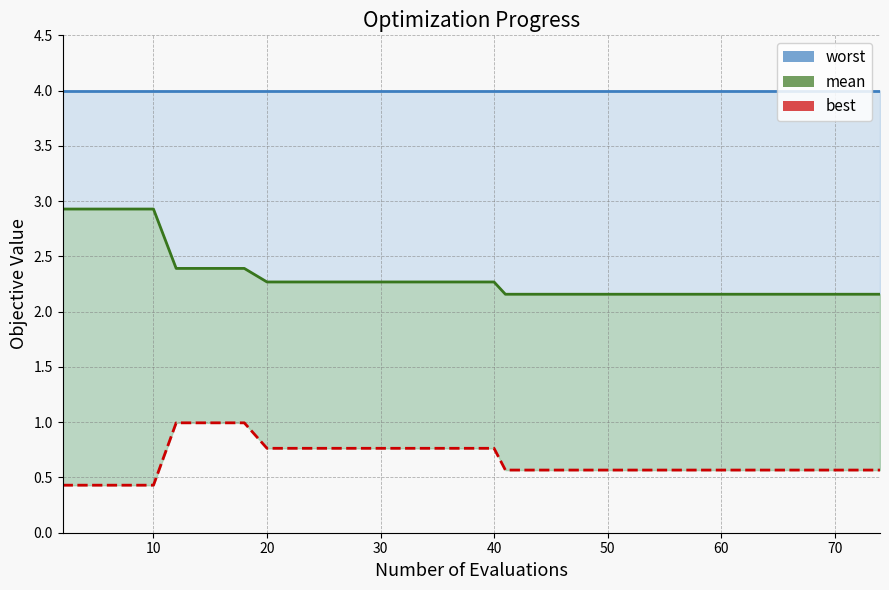

What is the label of the 18th point from the left?

17